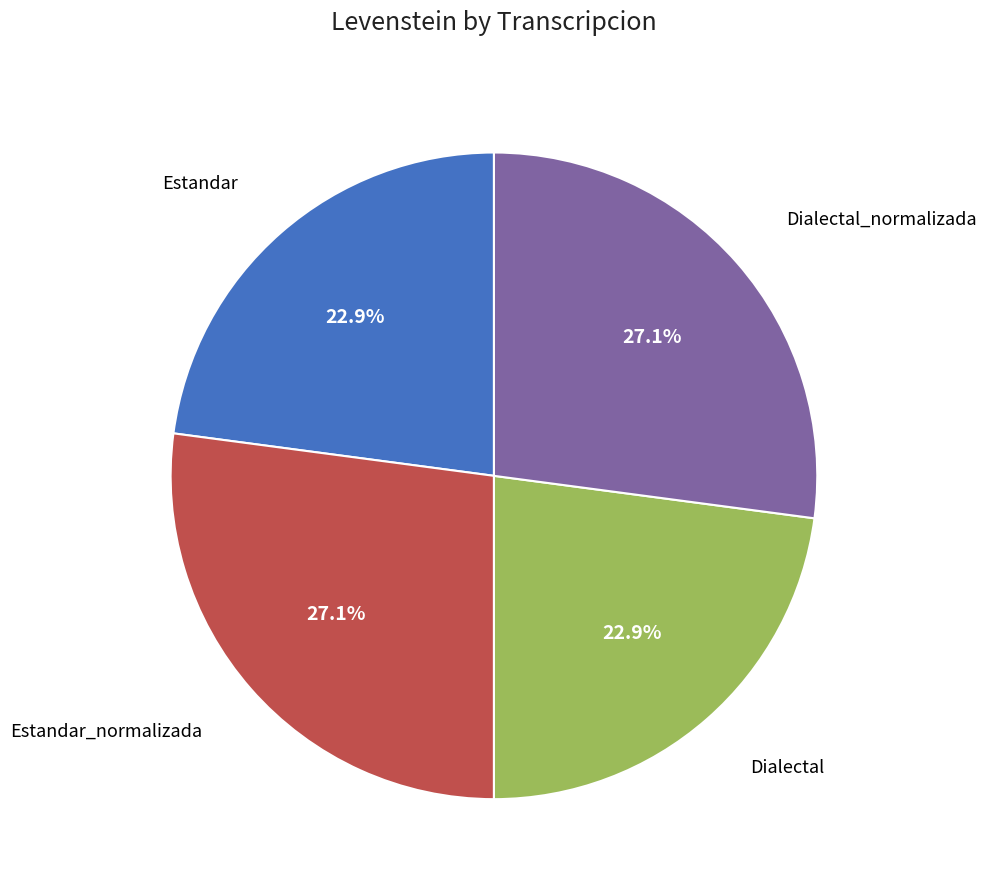

Is there any slice that represents more than half of the pie?

No